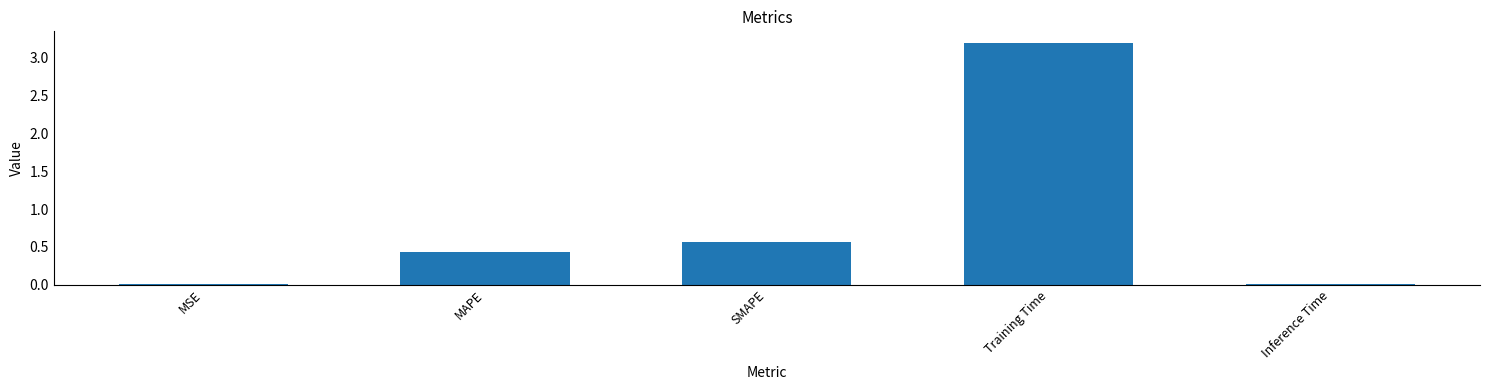

Which has a higher value, SMAPE or Training Time?

Training Time